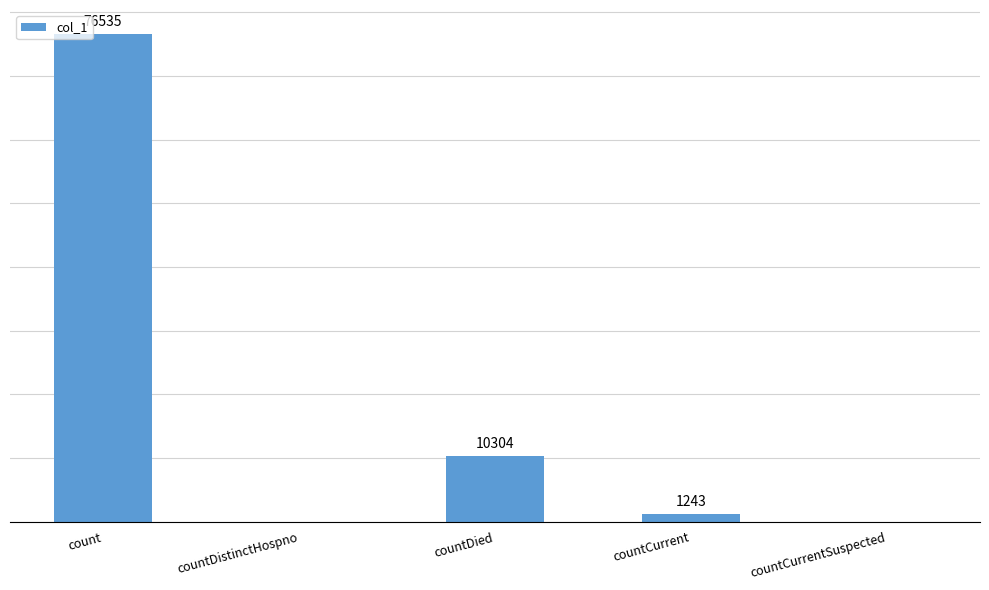

Where is the data nearest to the value 38267?

countDied